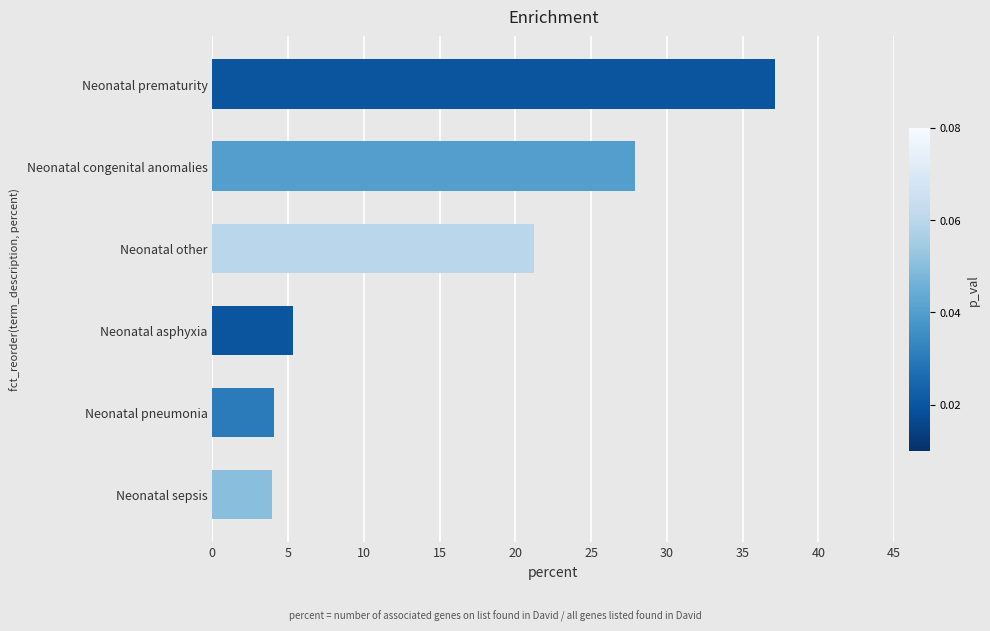

What value does the data have at Neonatal congenital anomalies?

27.9